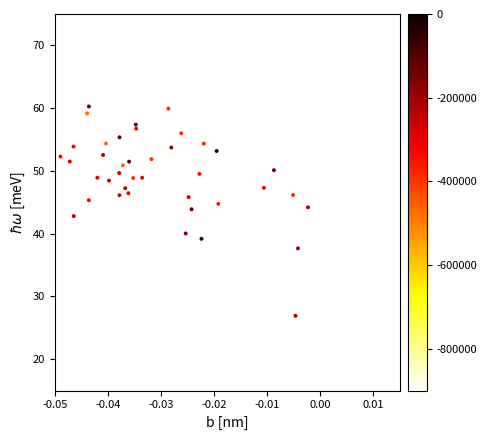

What is the range of Y values (max minus min)?

33.3